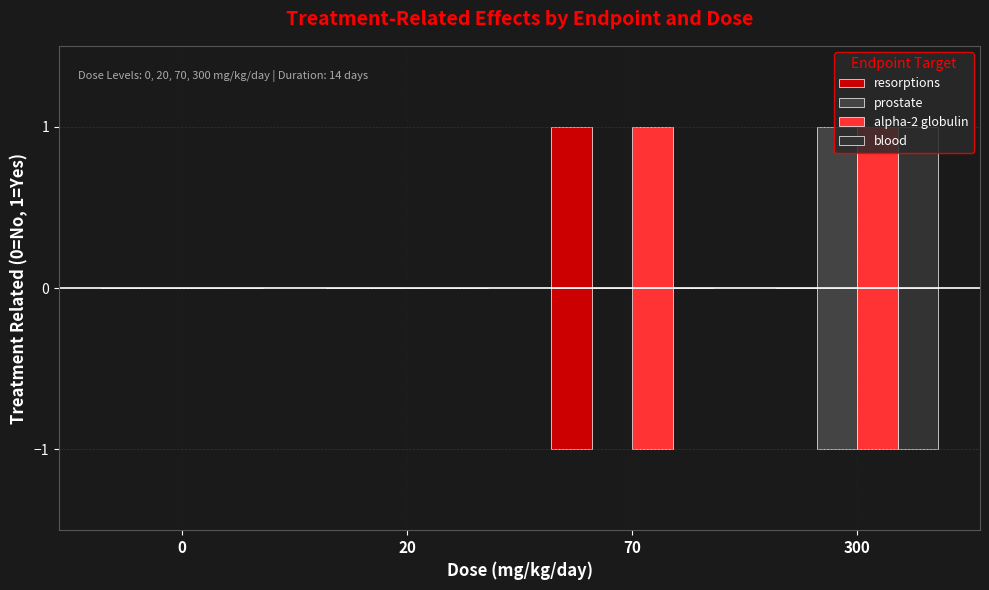

Is the value of alpha-2 globulin at 70 greater than the value of resorptions at 0?

No